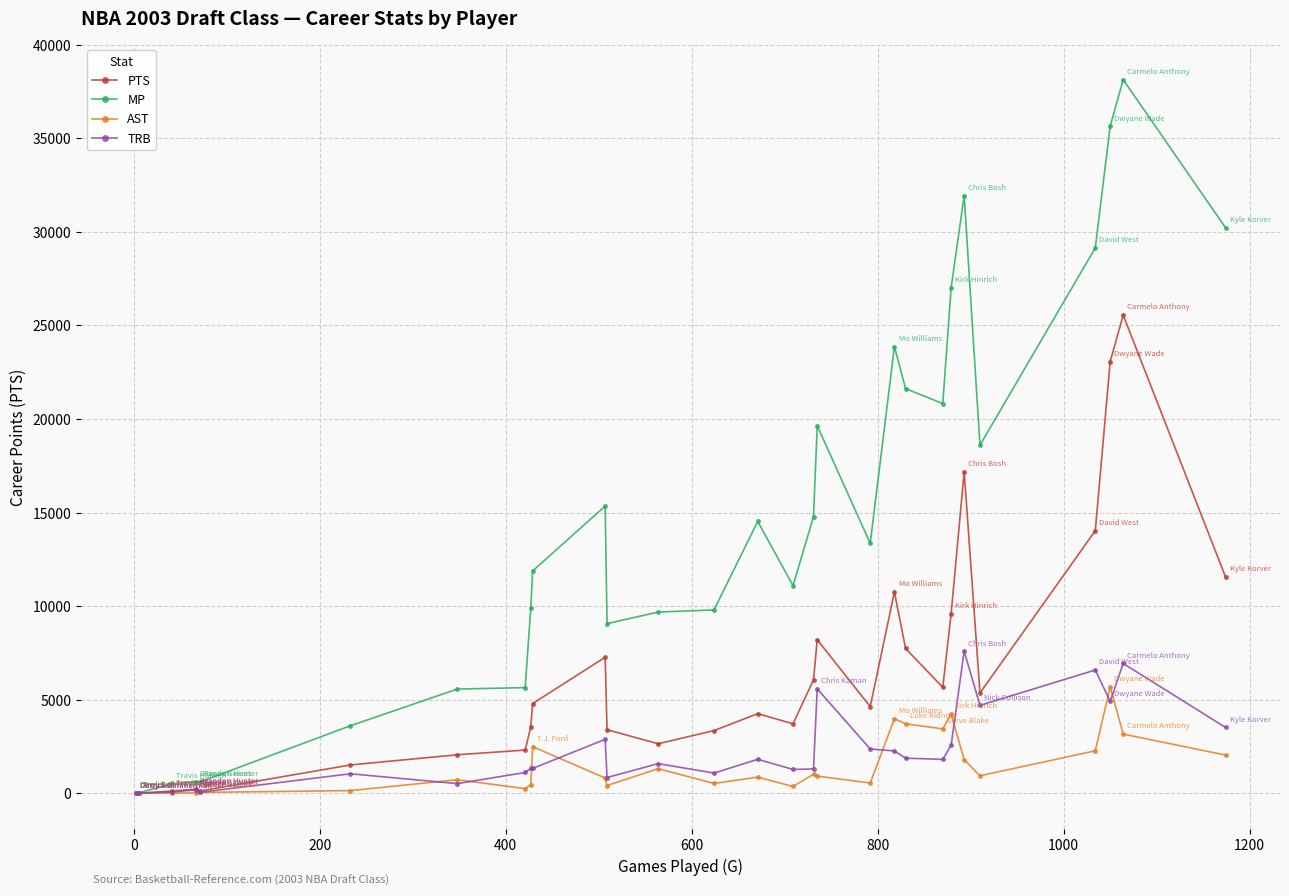

True or false: TRB has more than 2 points higher than both neighbors.

True